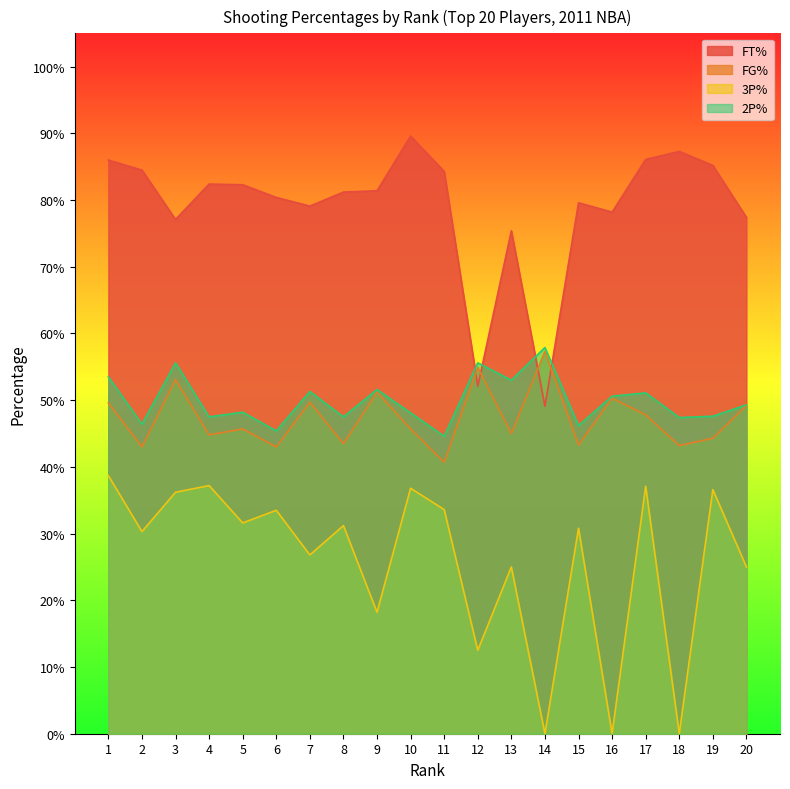

What is the difference between the maximum and minimum values in the FT% series?

0.4